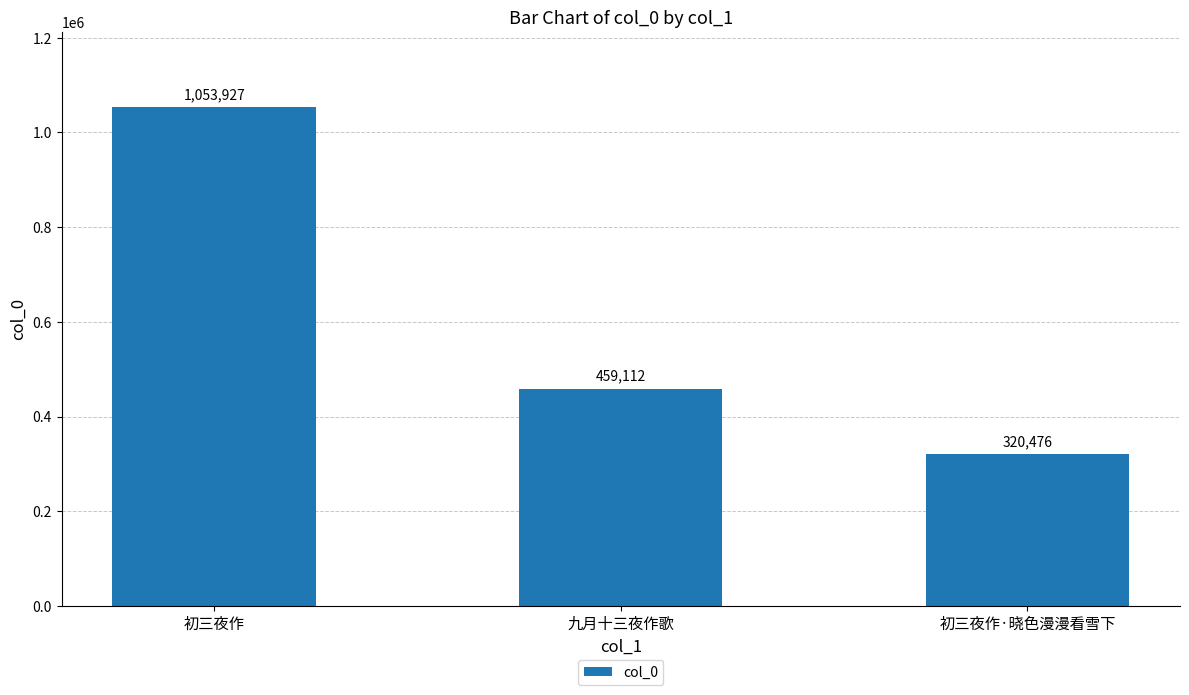

Which label corresponds to the smallest value in the chart?

初三夜作·晓色漫漫看雪下